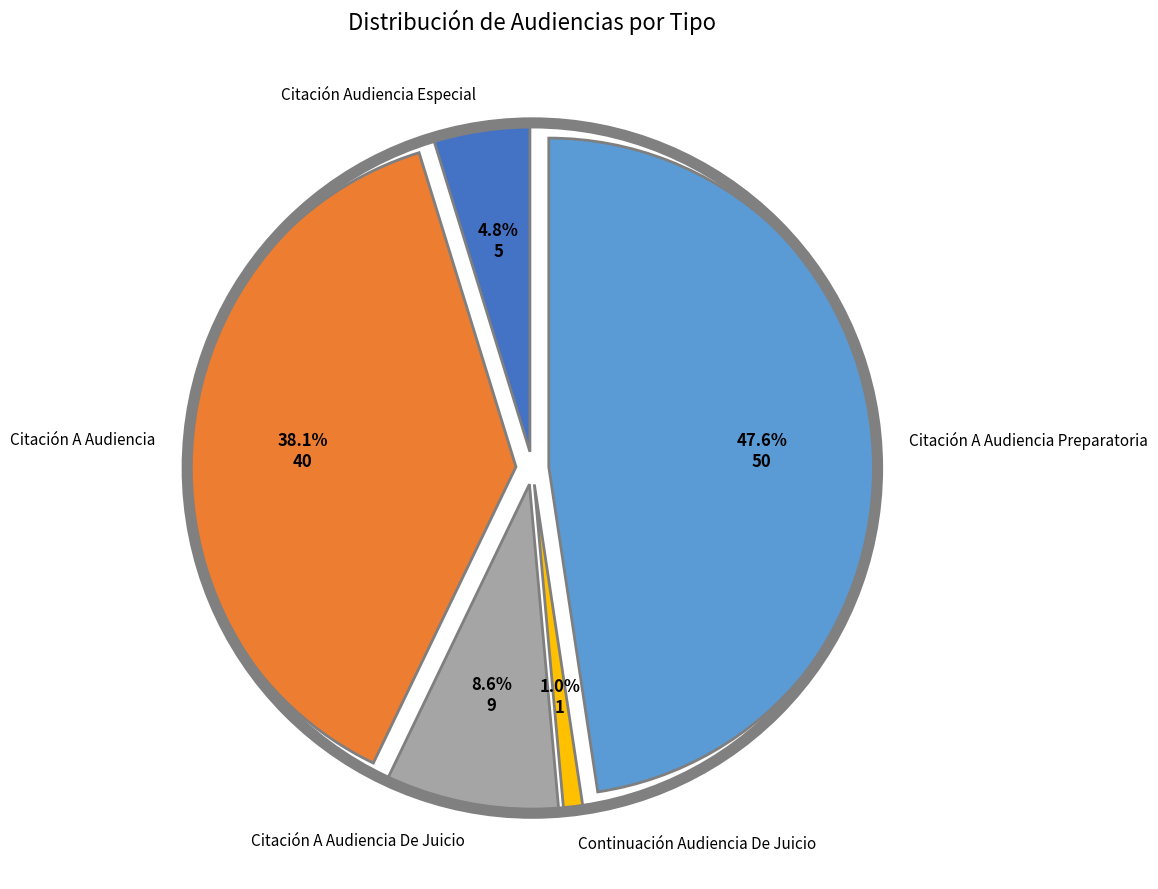

To the nearest percent, what is the average slice percentage?

20%